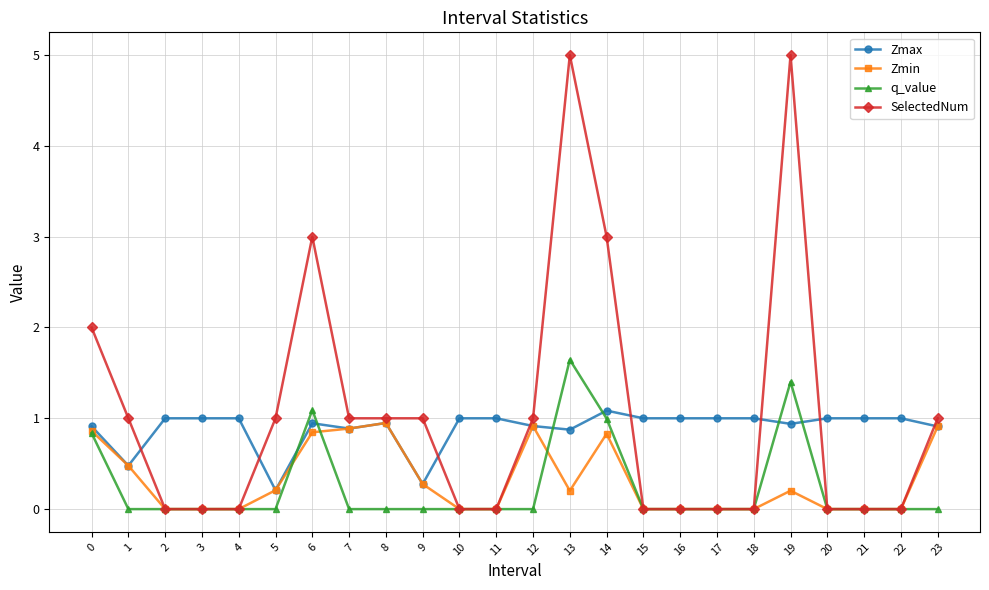

Which series has the largest range (max minus min)?

SelectedNum